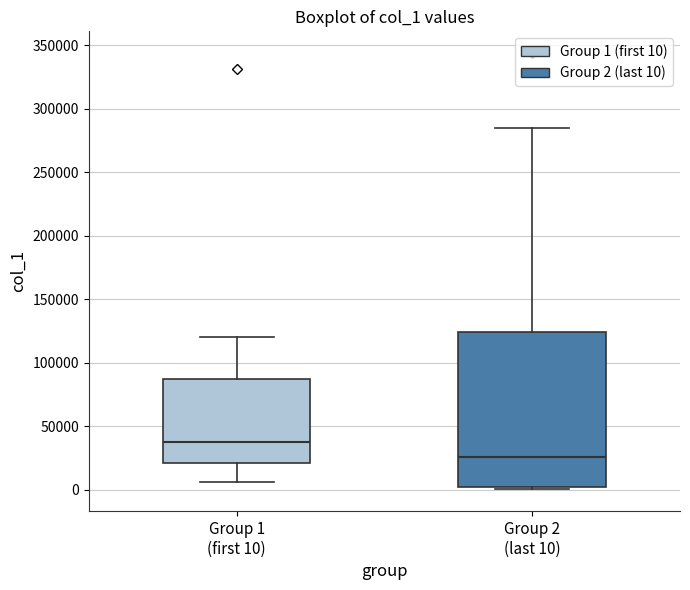

Which box has the highest median line?

Group 1 (first 10)